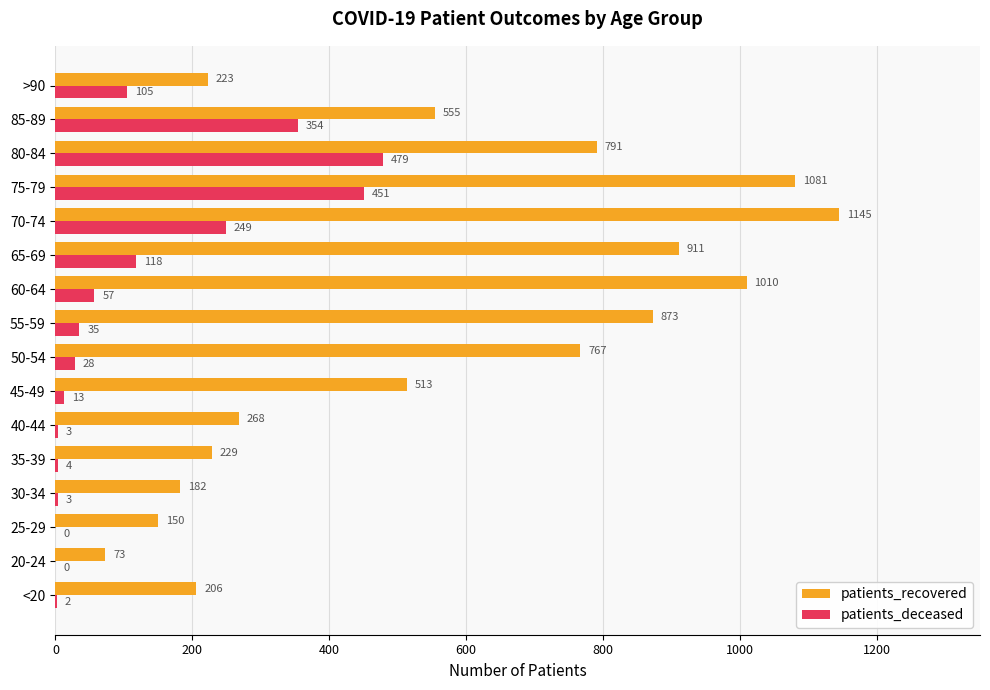

At which category is the sum across all series the highest?

75-79